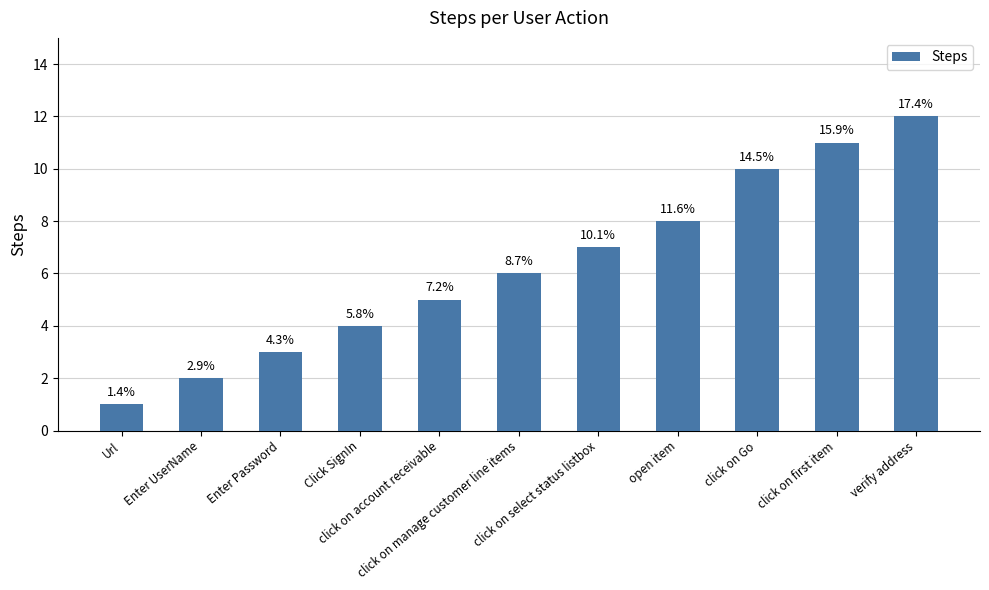

Which category has the highest value across all series?

verify address